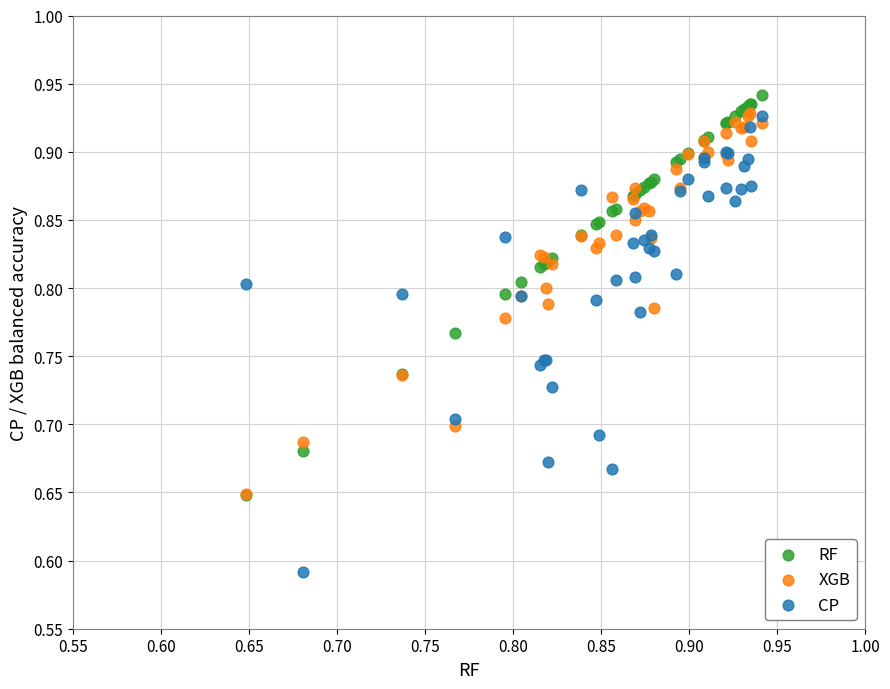

What are all the series names shown in the legend?

RF, XGB, CP